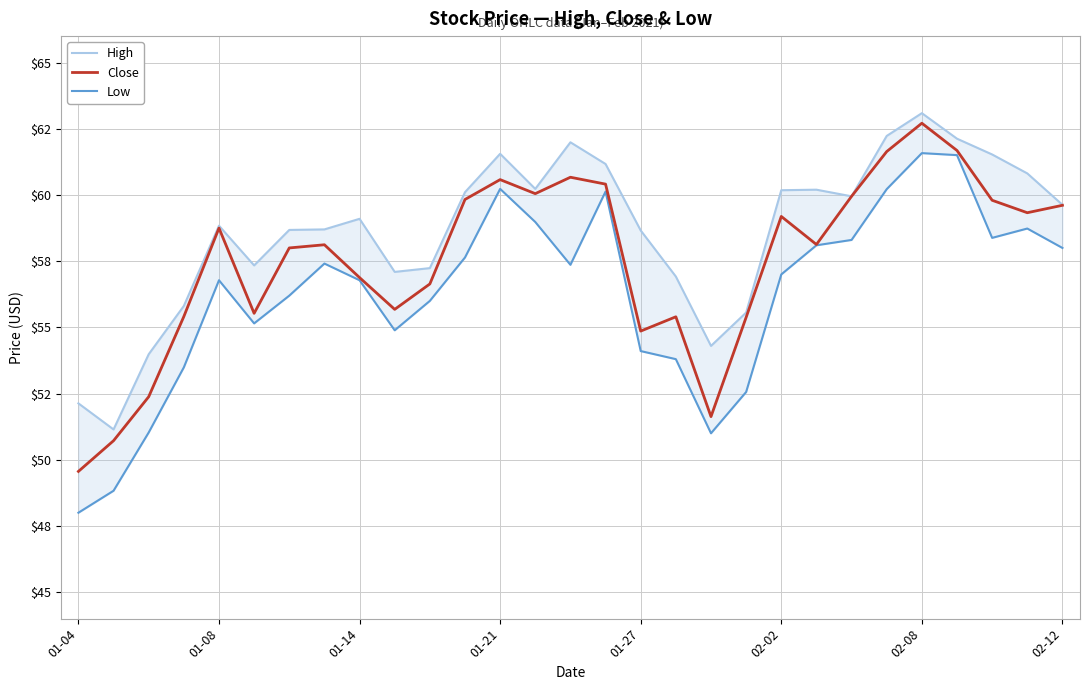

Is it true that Close equals 23.3 at 01-14?

False